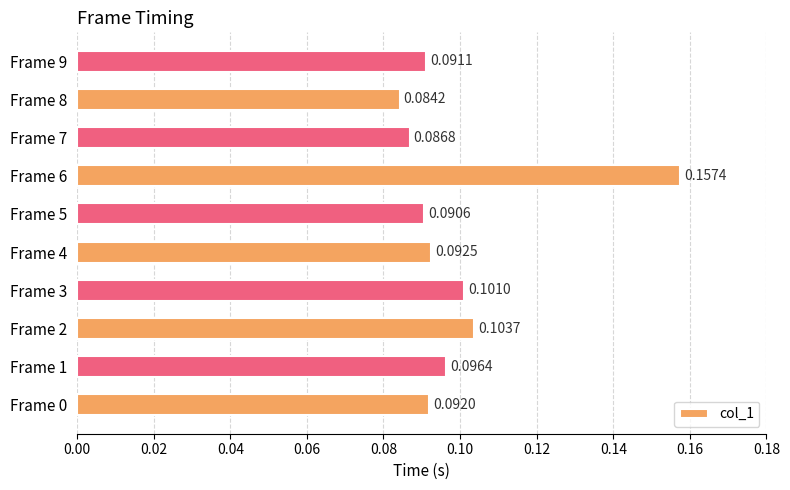

At which label is the value closest to 0?

Frame 8